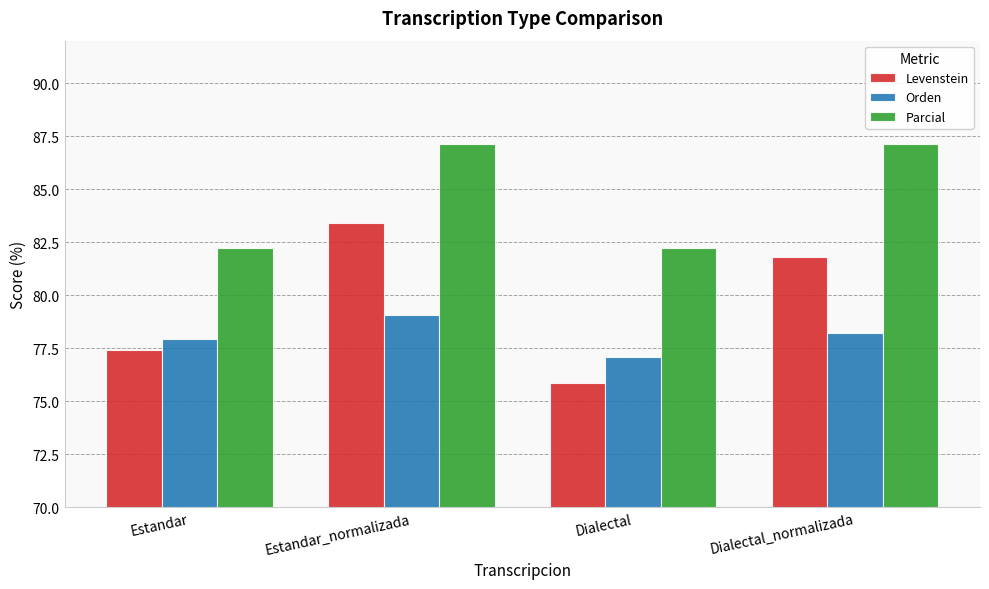

What is the sum of the Orden values at Estandar_normalizada and Estandar?

157.0